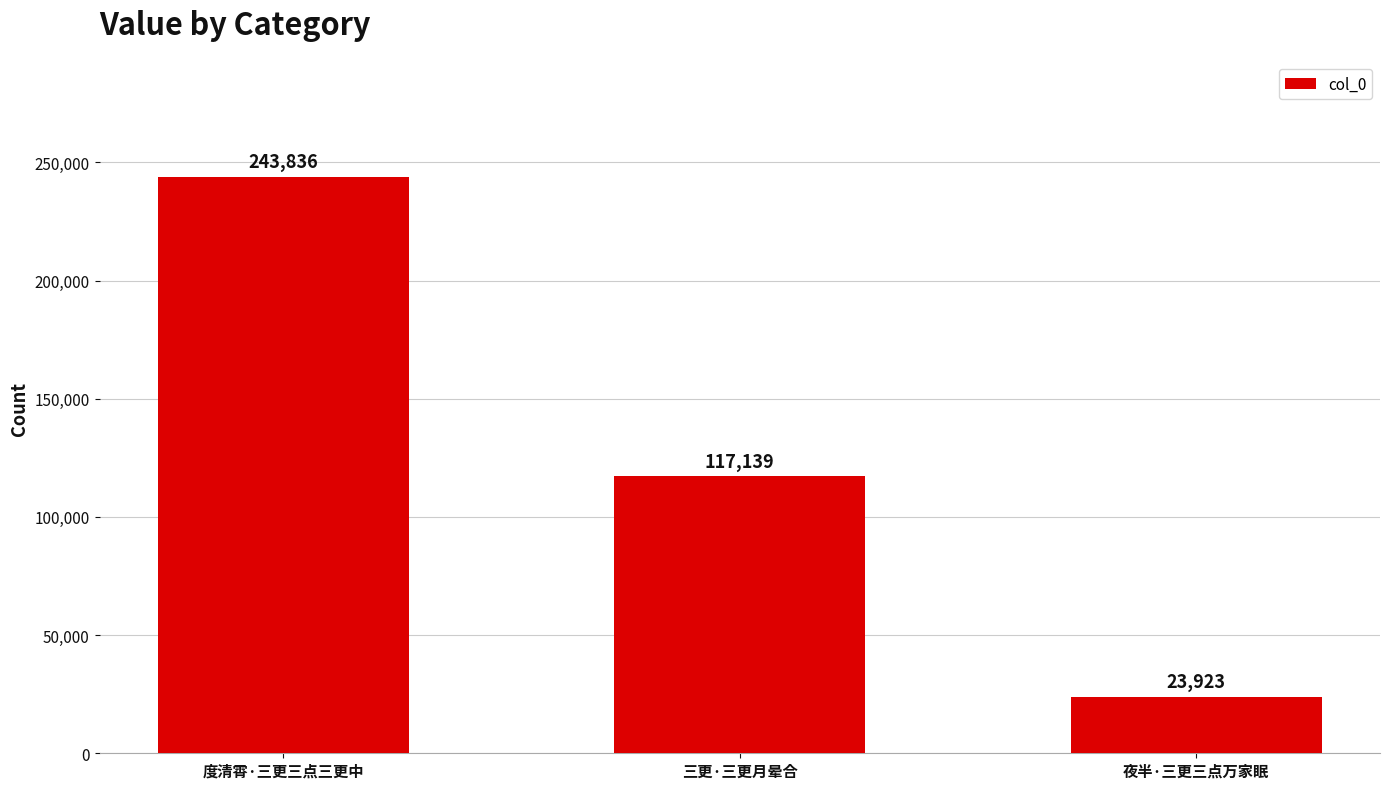

Reading right to left, list all the values displayed in this chart.

23923	117139	243836